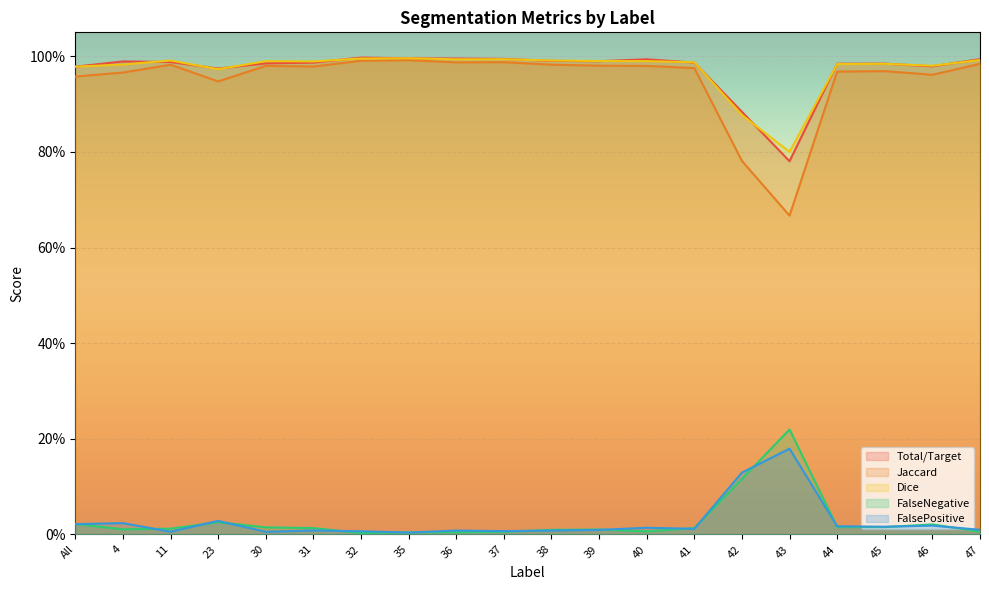

Which series has the largest total across all categories?

Dice